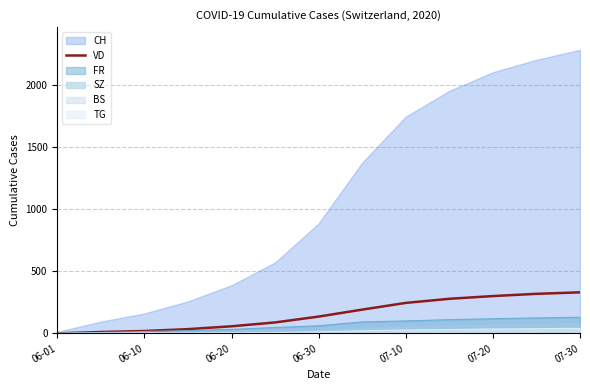

At which category does the chart reach its minimum across all series?

06-01